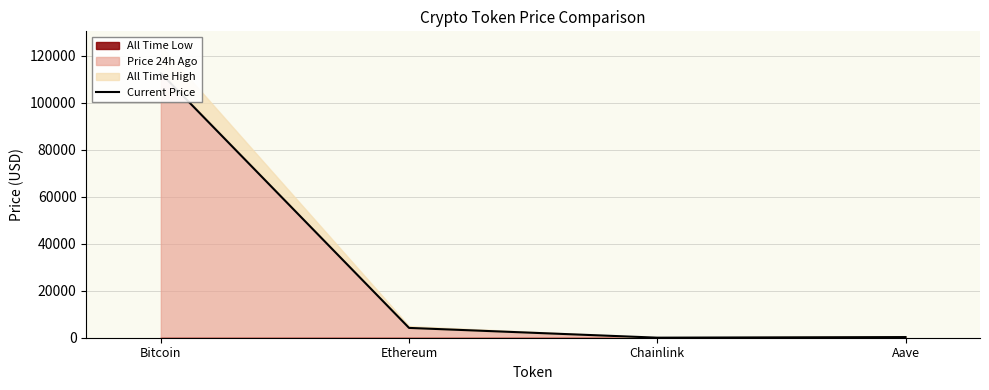

Is it true that the value at Ethereum is 1178.2?

False